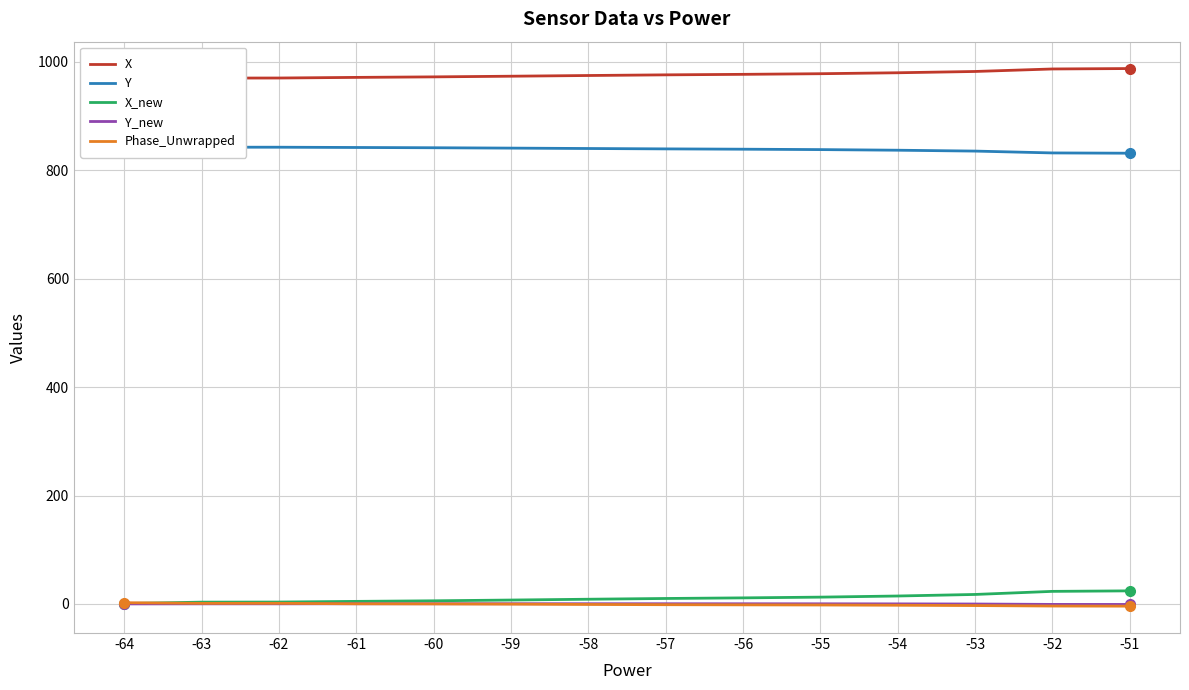

At which label does X_new first exceed 10?

-57